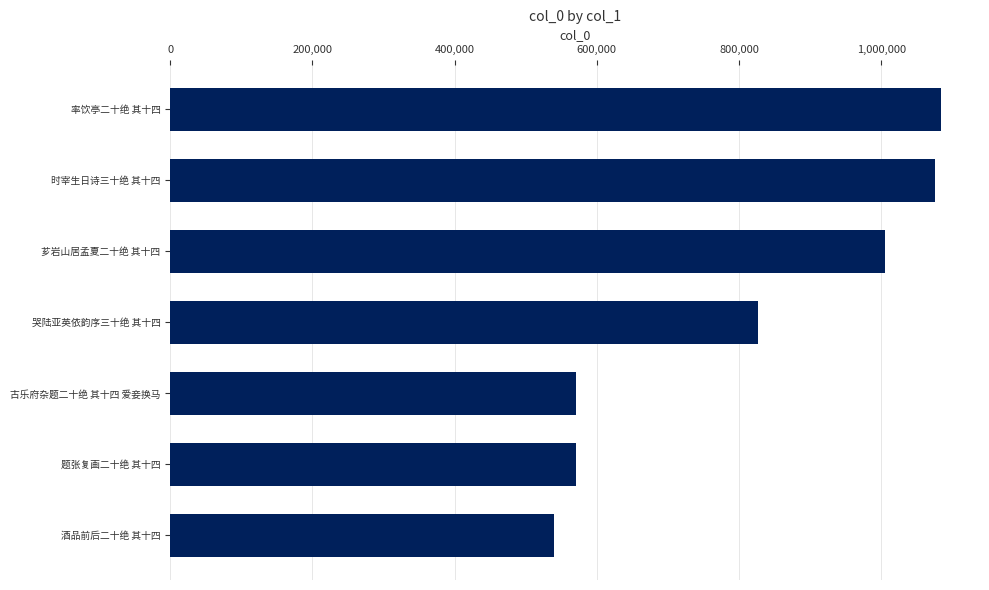

Which category has the lowest value across all series?

酒品前后二十绝 其十四